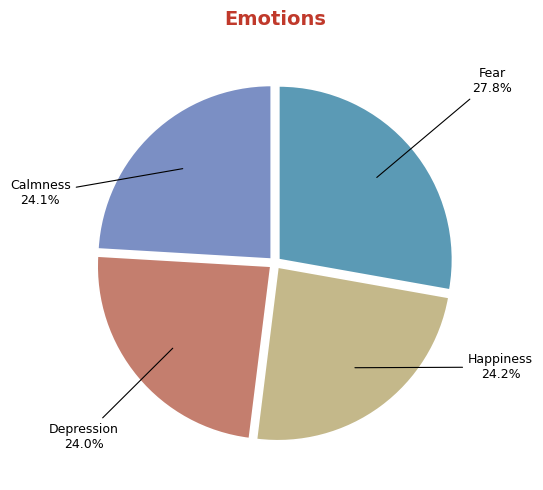

Approximately how many times larger is the value at Calmness compared to Happiness?

1.0